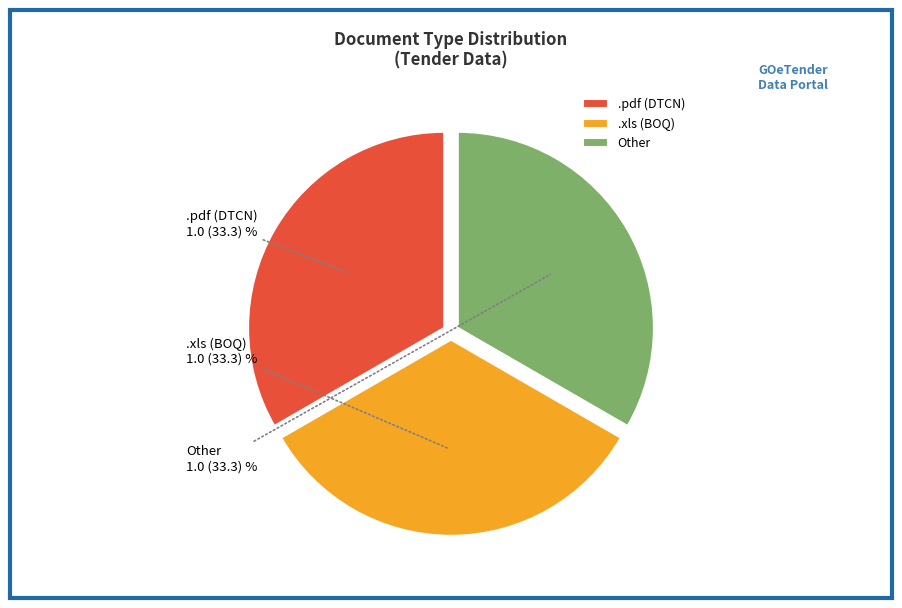

Is there a majority slice in this chart?

No